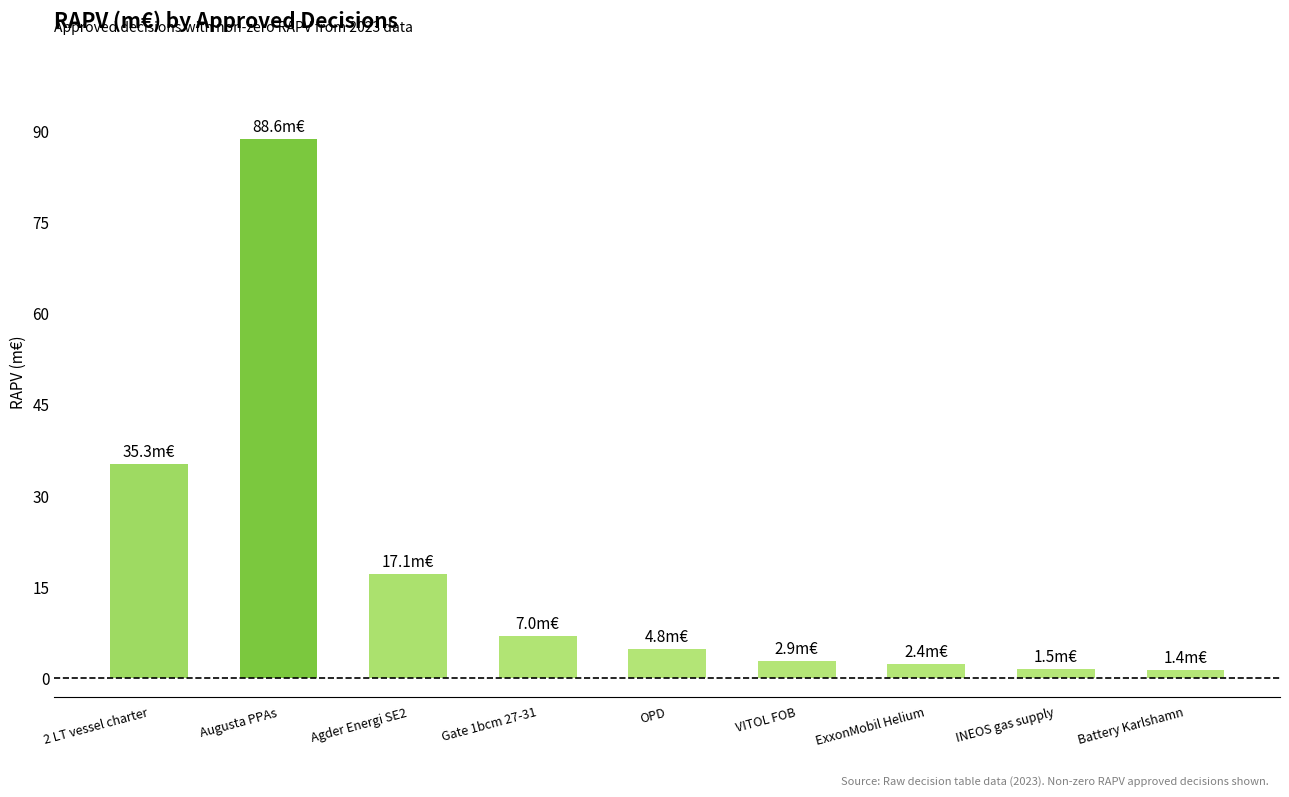

What is the change in value from OPD to ExxonMobil Helium?

-2.4